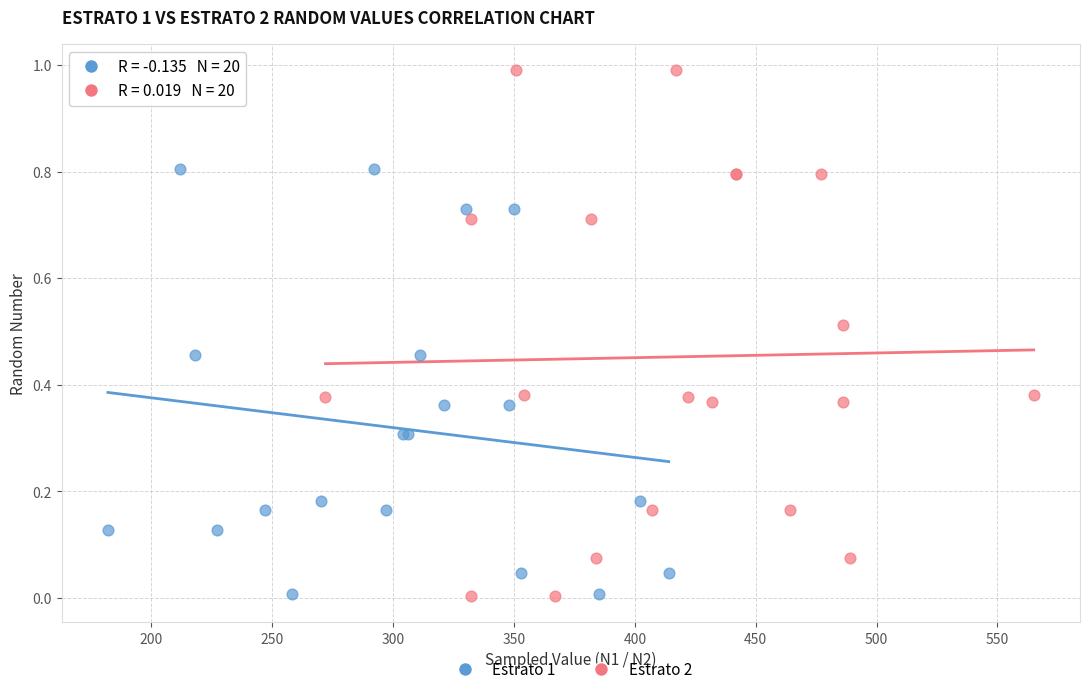

Which series reaches the maximum Y coordinate?

Estrato 2